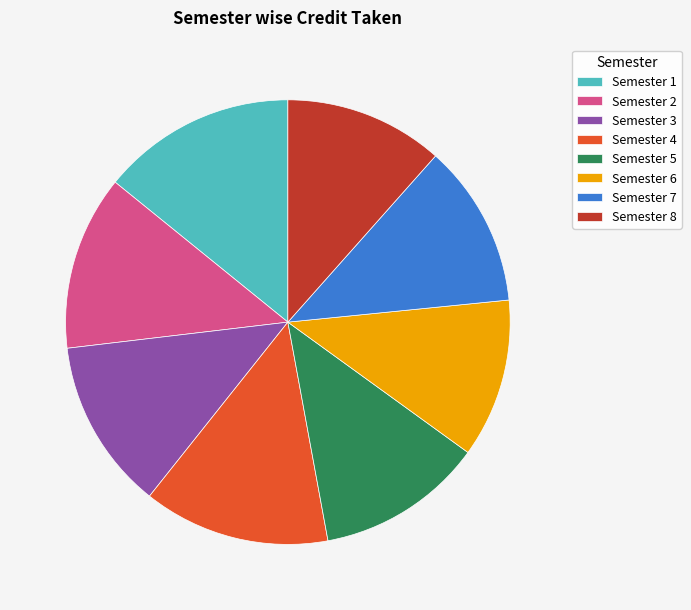

What is the ratio of the value at Semester 6 to the value at Semester 4?

0.9